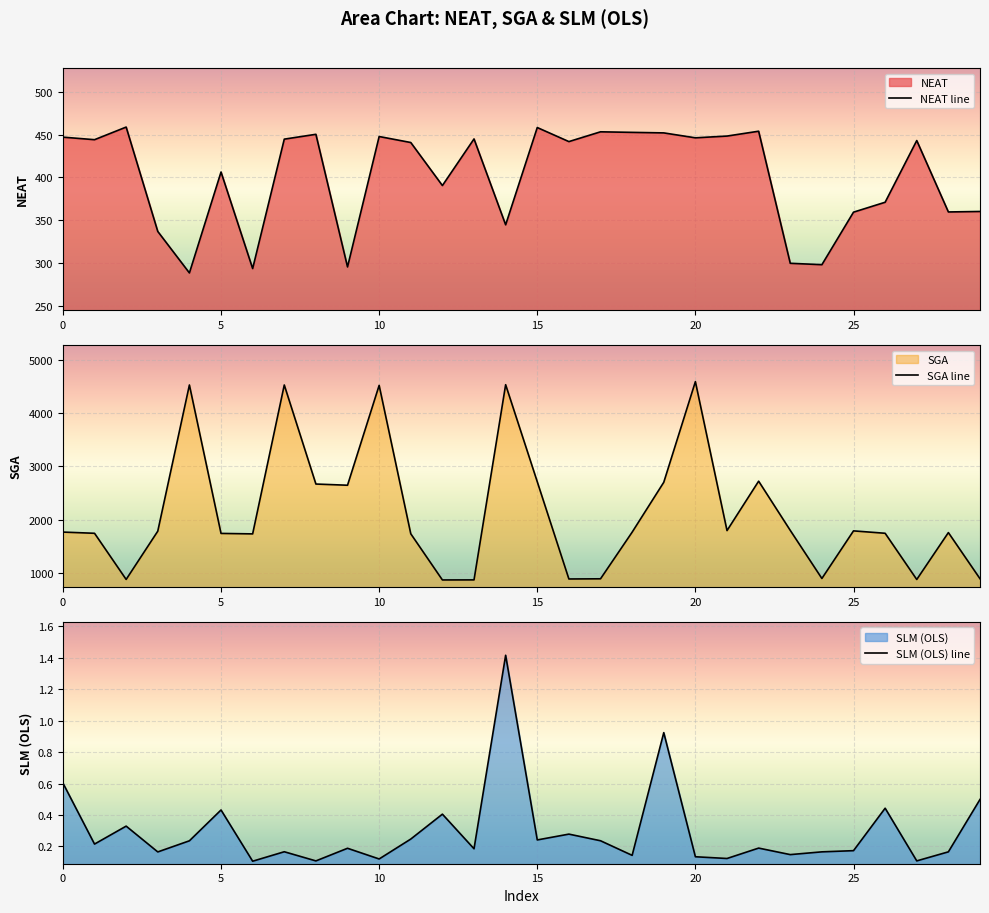

Is it true that SGA line equals 1764.6 at 0?

True